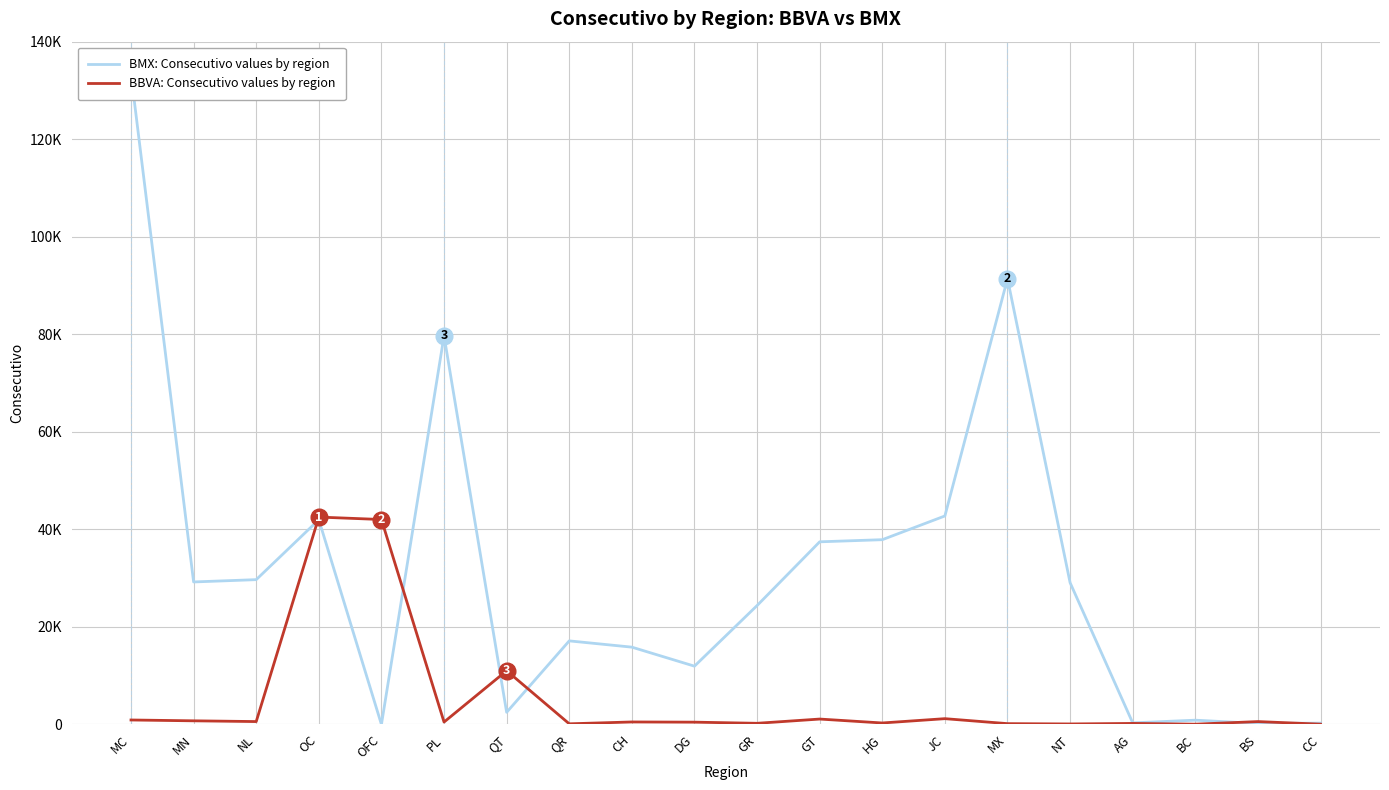

What is the difference between the maximum and second lowest values in the BMX: Consecutivo values by region series?

133131